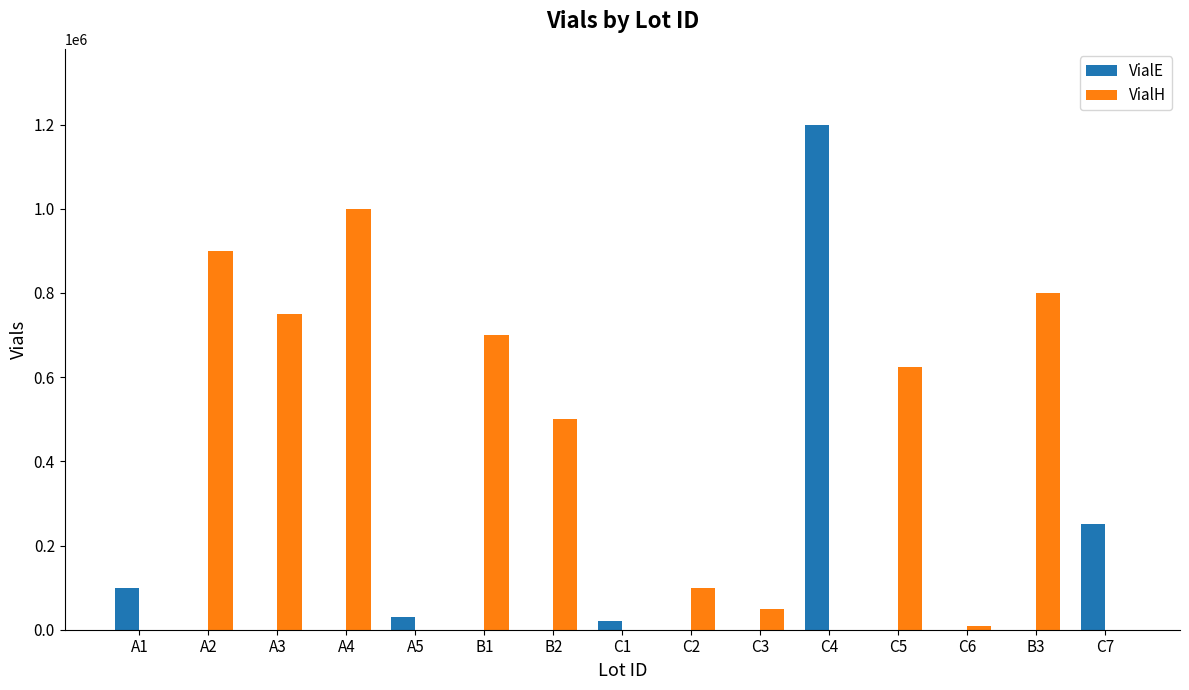

What is the greatest value displayed?

1200000